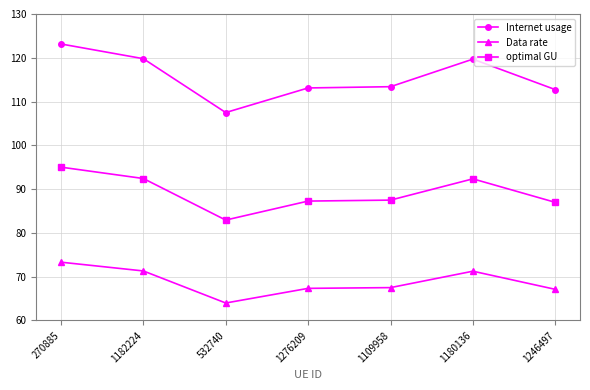

What is the difference between the maximum and minimum values in the Internet usage series?

15.7